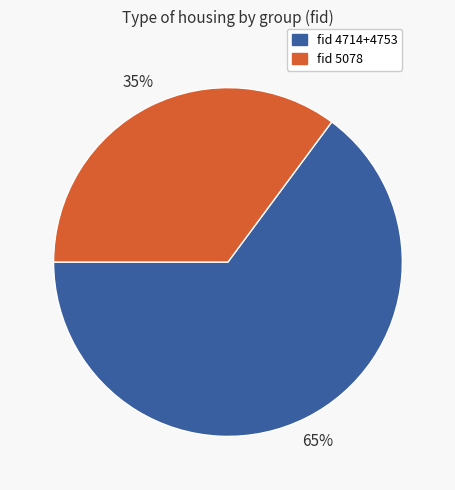

To the nearest percent, what is the average slice percentage?

50%